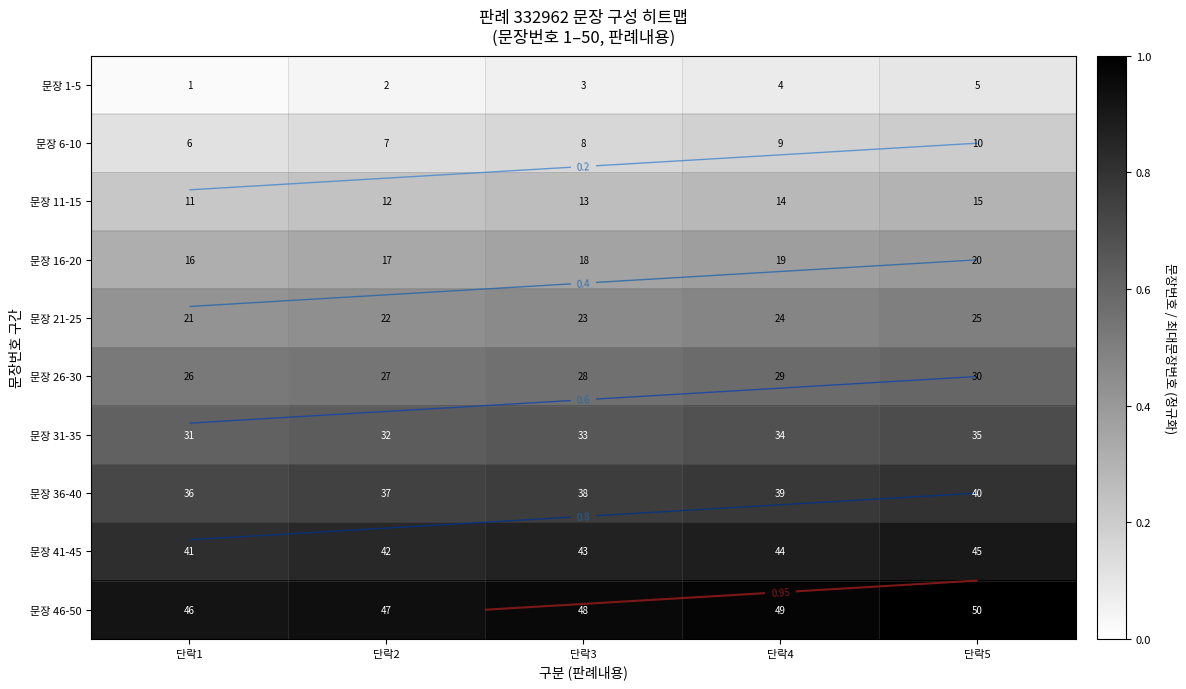

Count the number of data series in this chart.

10